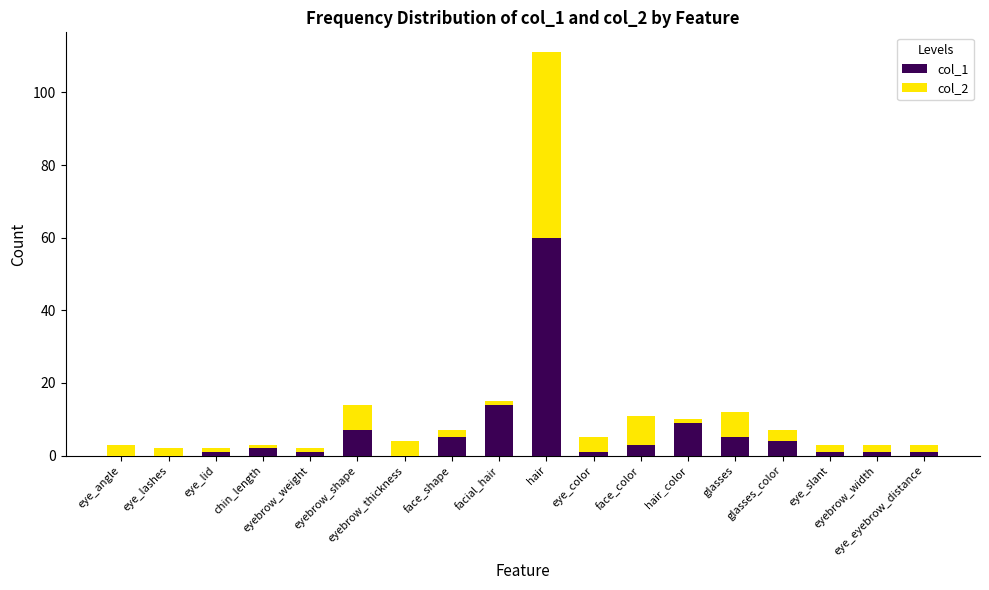

How many series are shown in this chart?

2